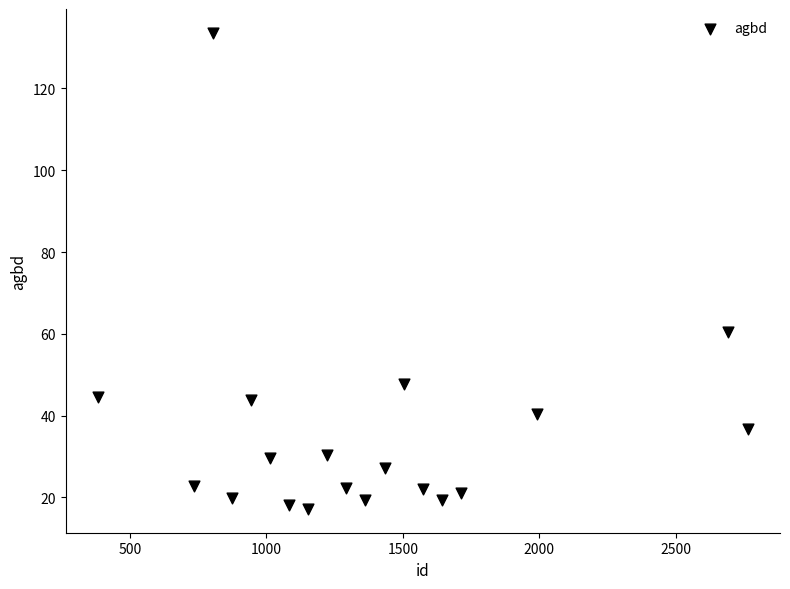

What is the range of Y values (max minus min)?

116.4